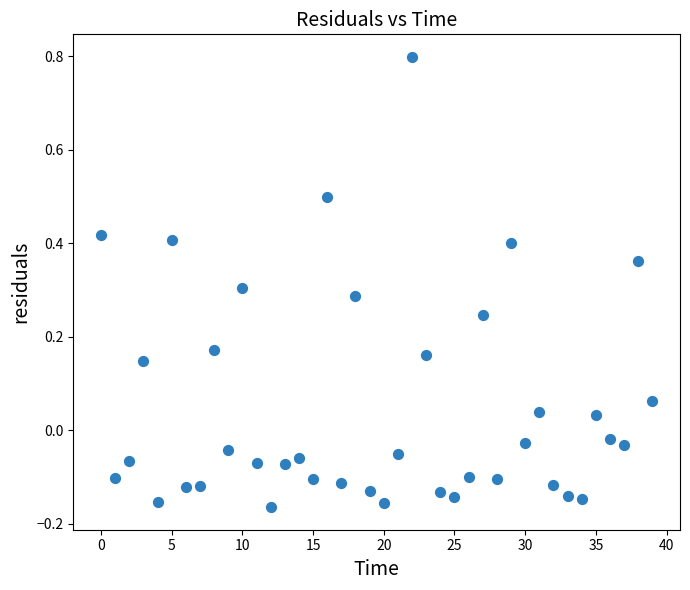

What is the range of Y values (max minus min)?

1.0